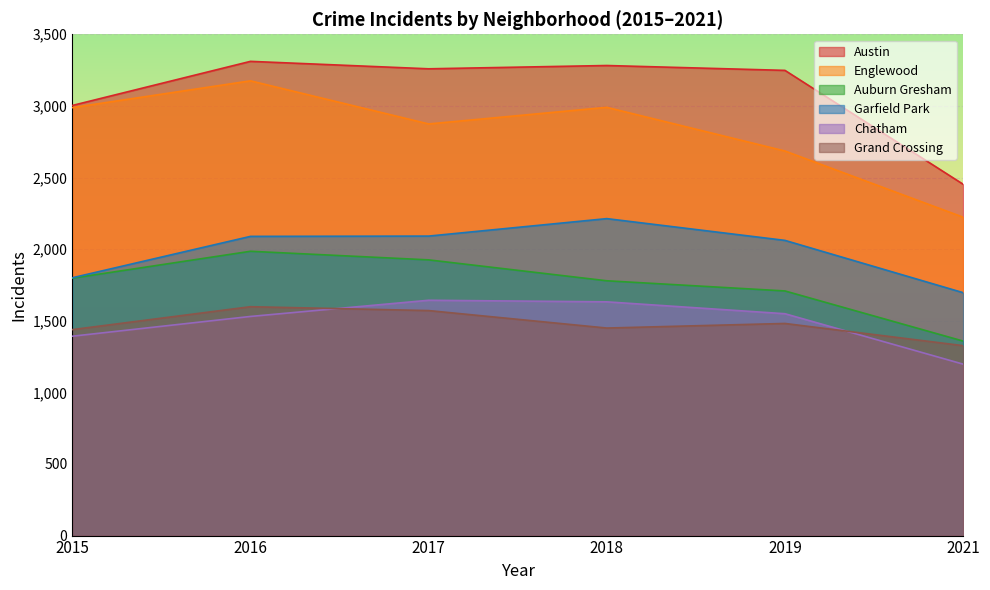

True or false: Auburn Gresham and Garfield Park intersect in this chart.

False